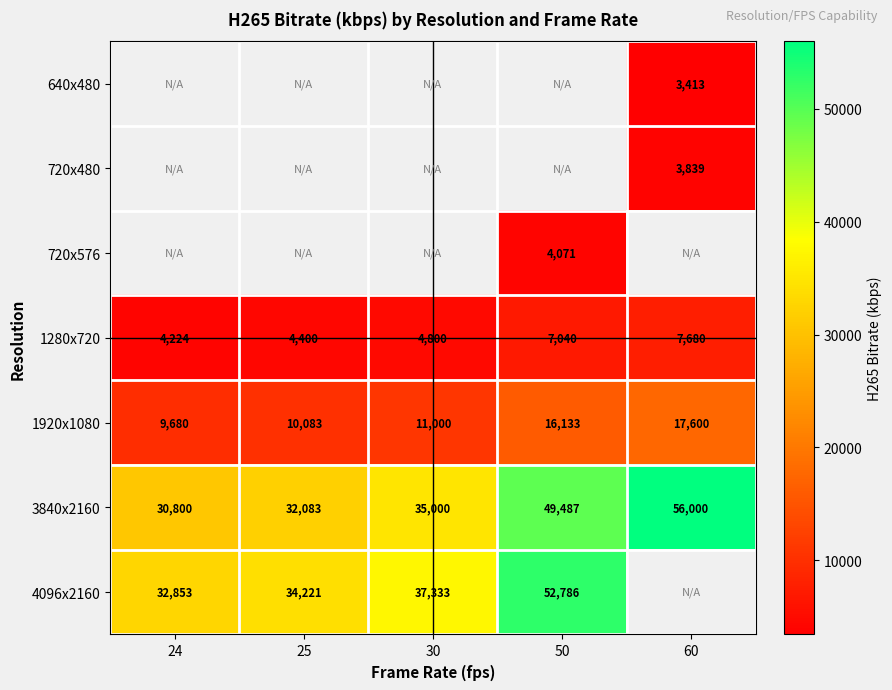

Is it true that 4096x2160 equals 35303.0 at 50?

False